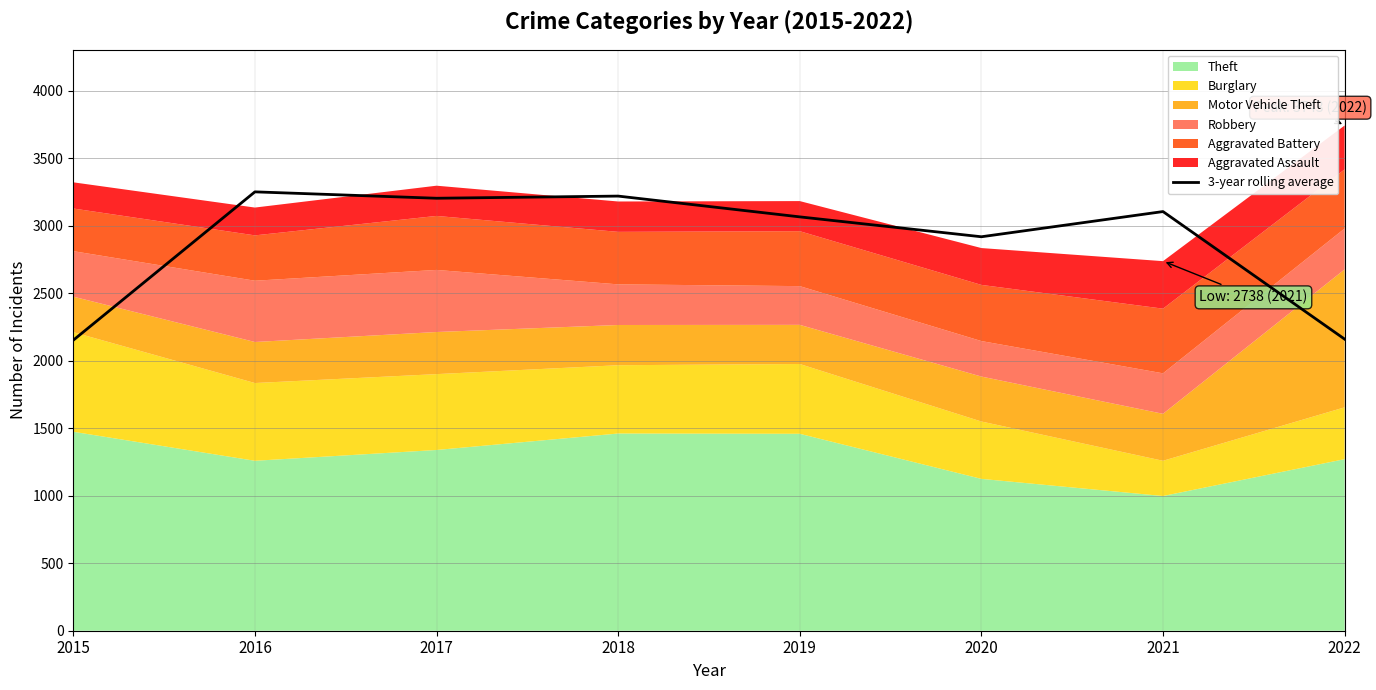

Reading left to right, transcribe all the data shown in this chart.

2152.3	3251.3	3204.0	3220.0	3066.0	2918.7	3105.3	2160.3